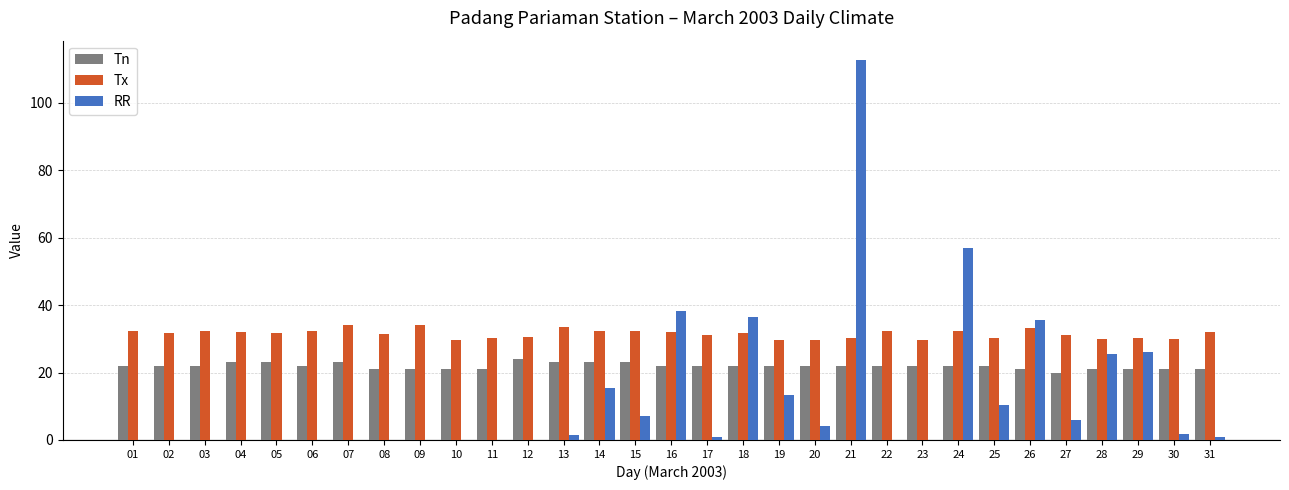

What is the sum of the Tn values at 09 and 15?

44.0